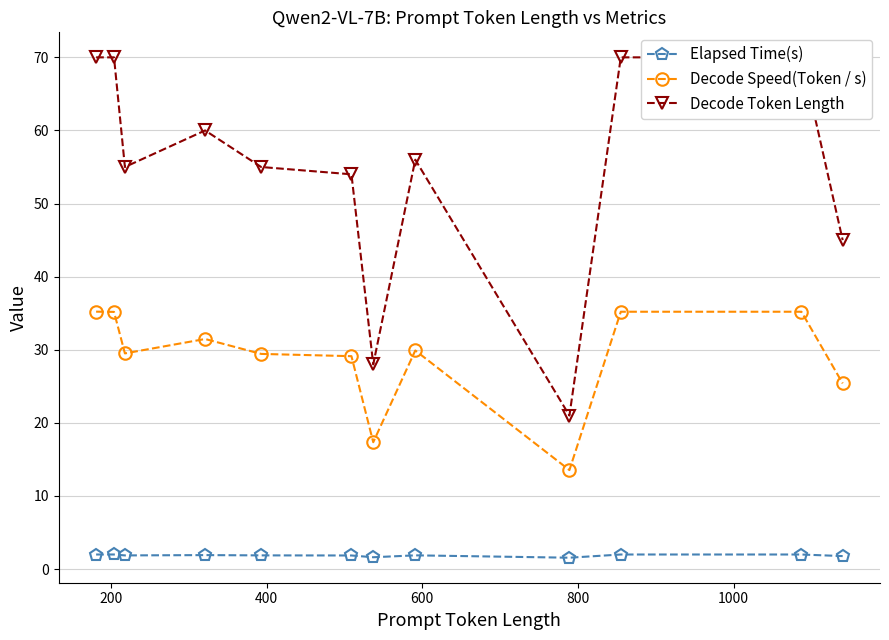

What is the value of the Decode Speed(Token / s) point at the 1st from the left?

35.2